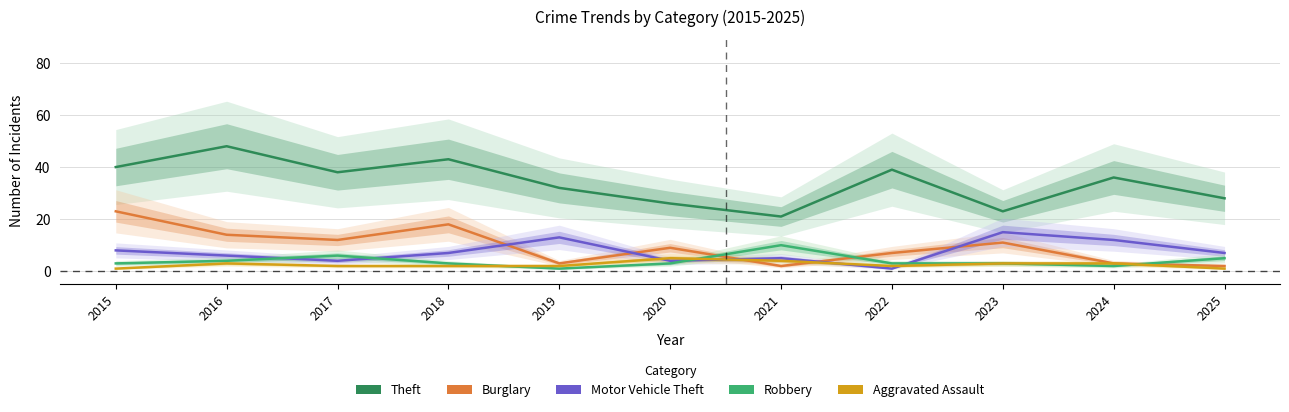

List the series in order of their peak value, lowest first.

Aggravated Assault, Robbery, Motor Vehicle Theft, Burglary, Theft